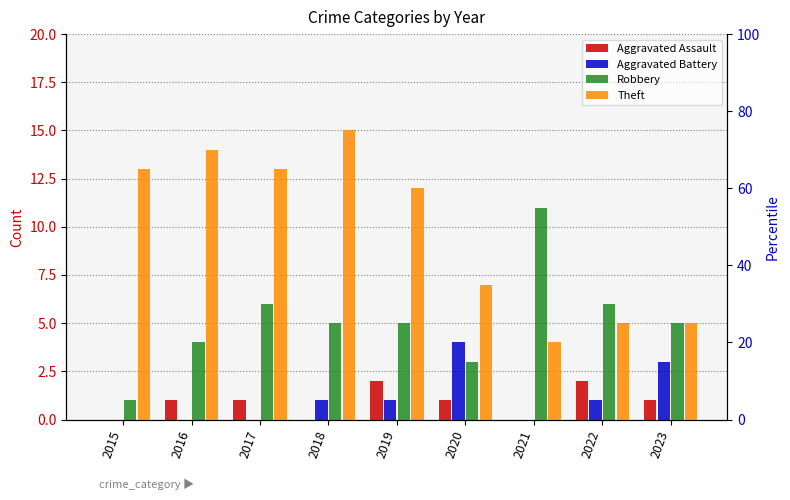

Which label corresponds to the smallest value in the chart?

2015